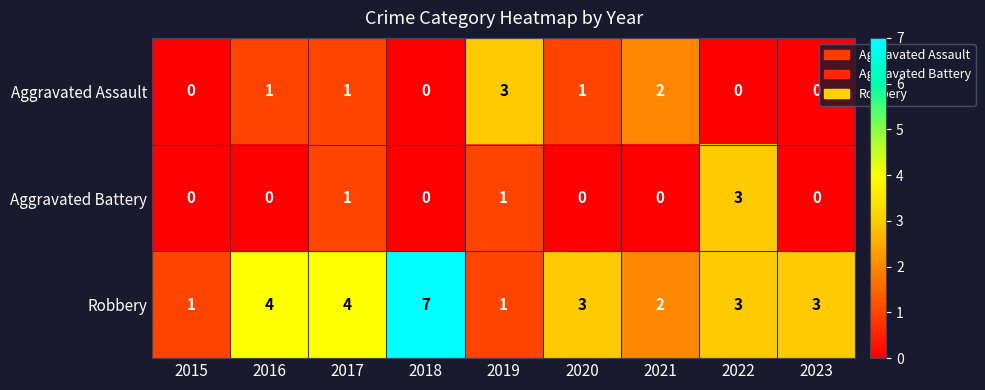

Reading left to right, transcribe all the data shown in this chart.

Aggravated Assault: 0	1	1	0	3	1	2	0	0
Aggravated Battery: 0	0	1	0	1	0	0	3	0
Robbery: 1	4	4	7	1	3	2	3	3